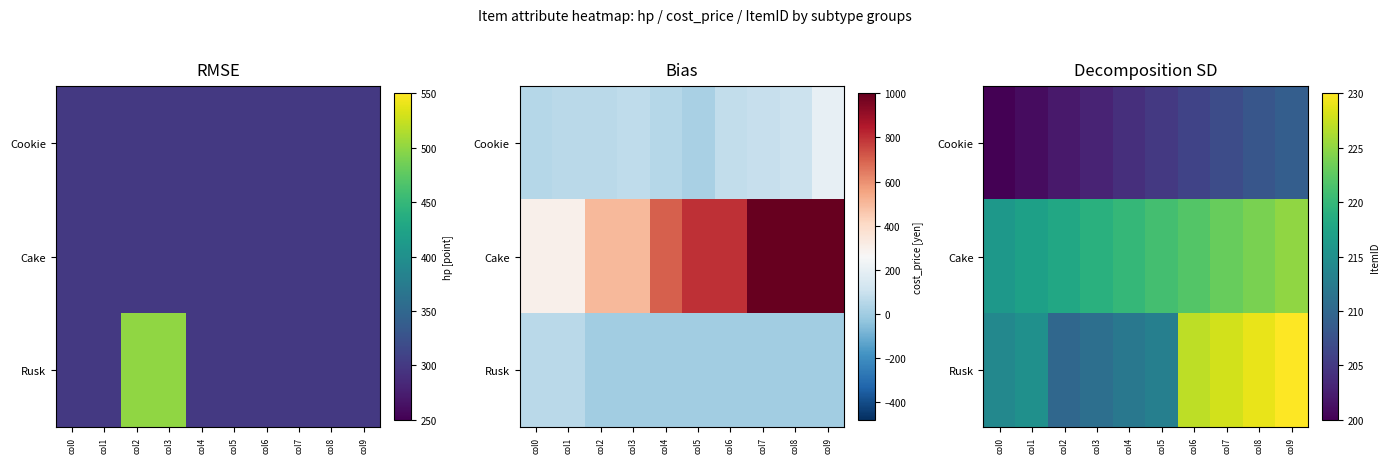

What is the difference between the highest and lowest values at col7?

21